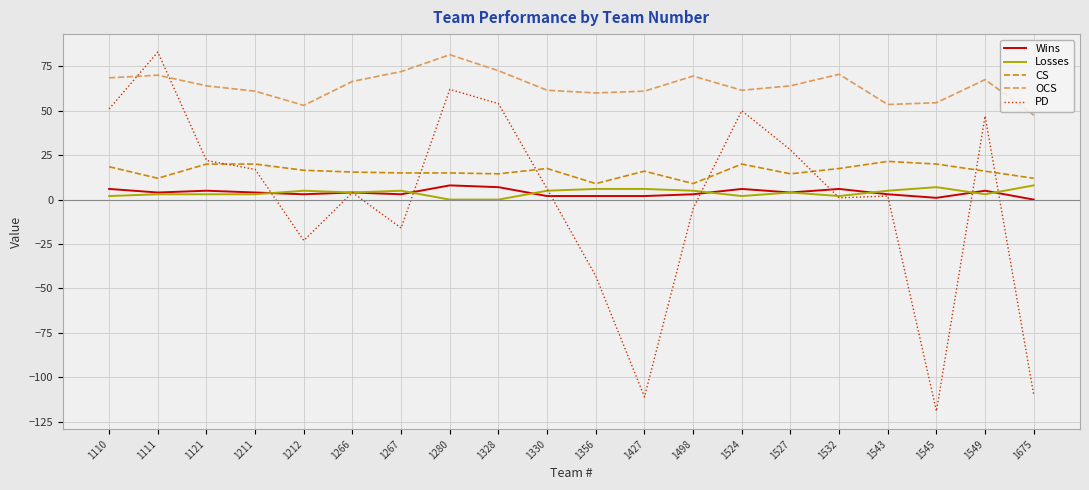

What is the total value across all series at 1328?

148.0